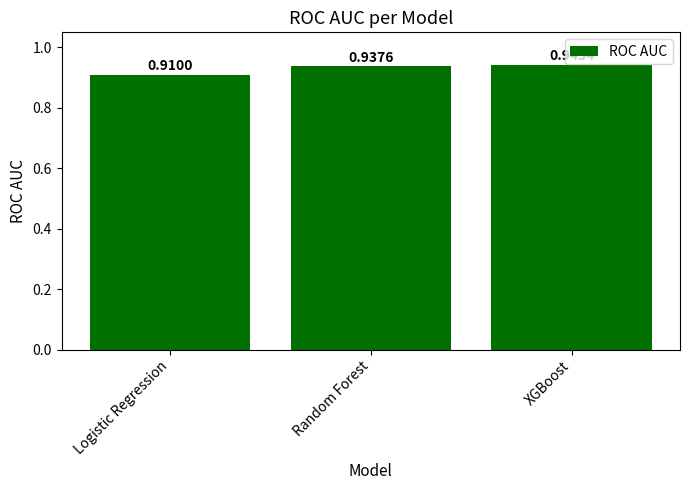

List the labels in order of value, largest first.

XGBoost, Random Forest, Logistic Regression